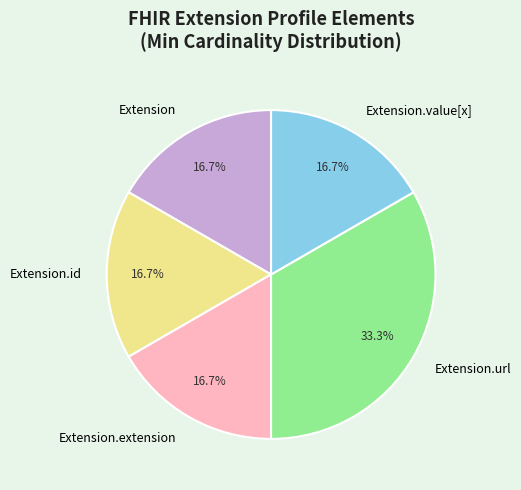

What is the largest slice in the pie chart?

Extension.url